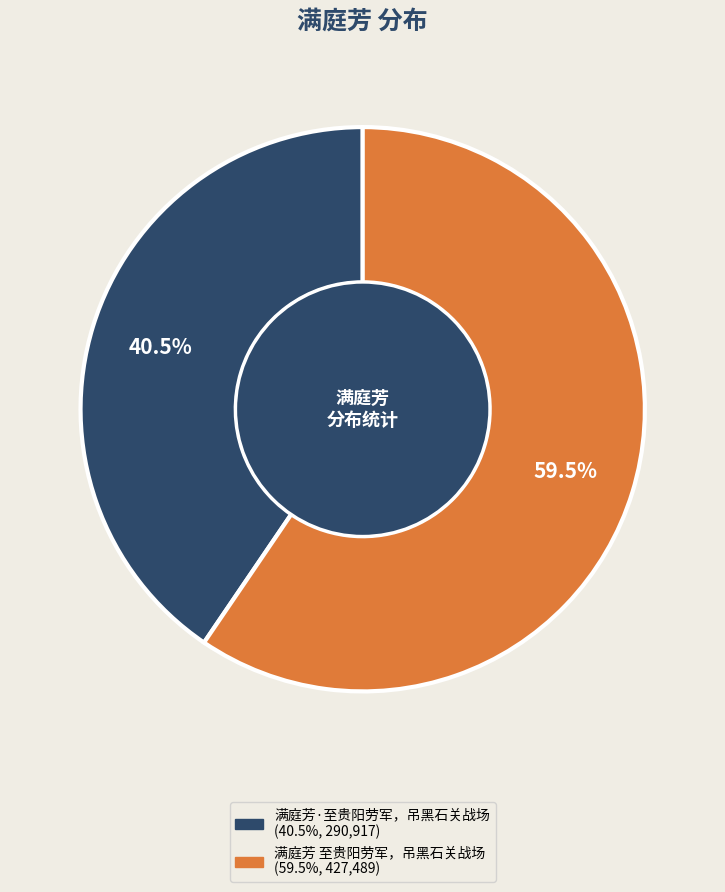

How many segments does this pie chart have?

2